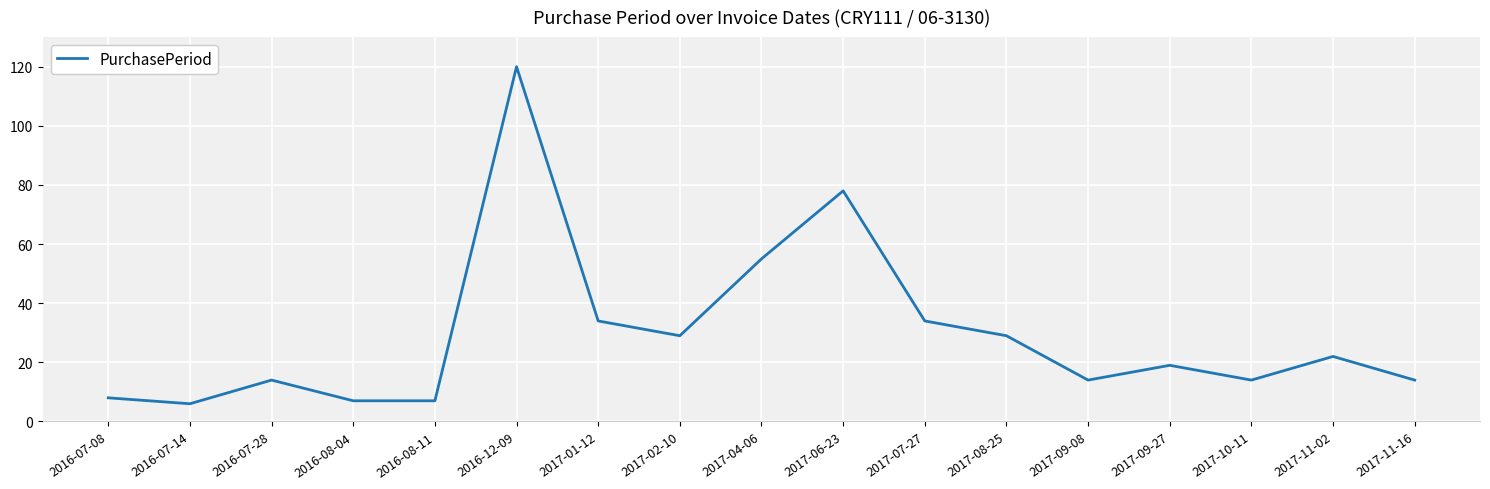

What is the sum of the values at 2017-11-02 and 2016-07-14?

28